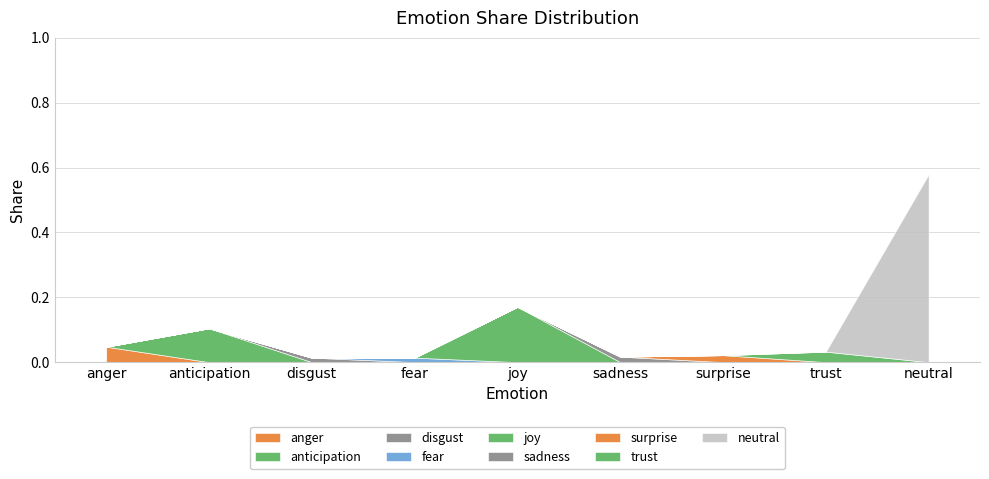

What is the change in value from anger to joy?

+0.1